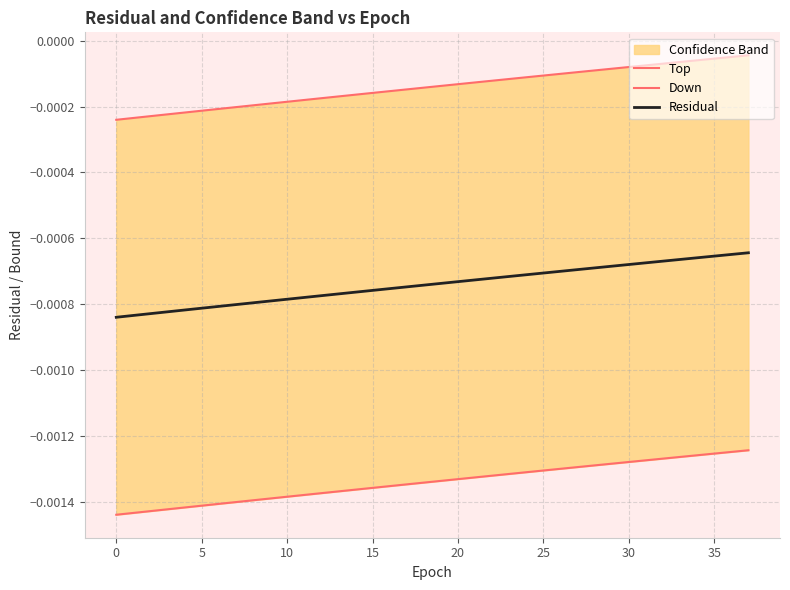

Is the value of Down at 35 greater than the value of Residual at 27?

No